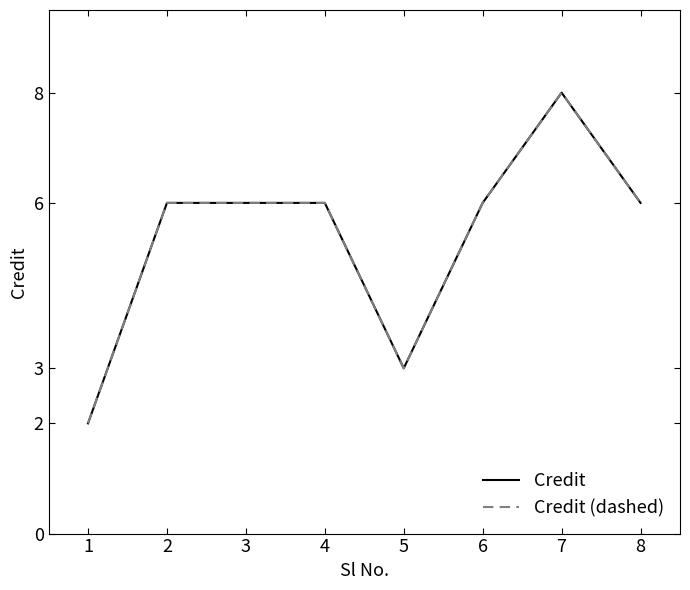

True or false: Credit and Credit (dashed) cross at least once.

False